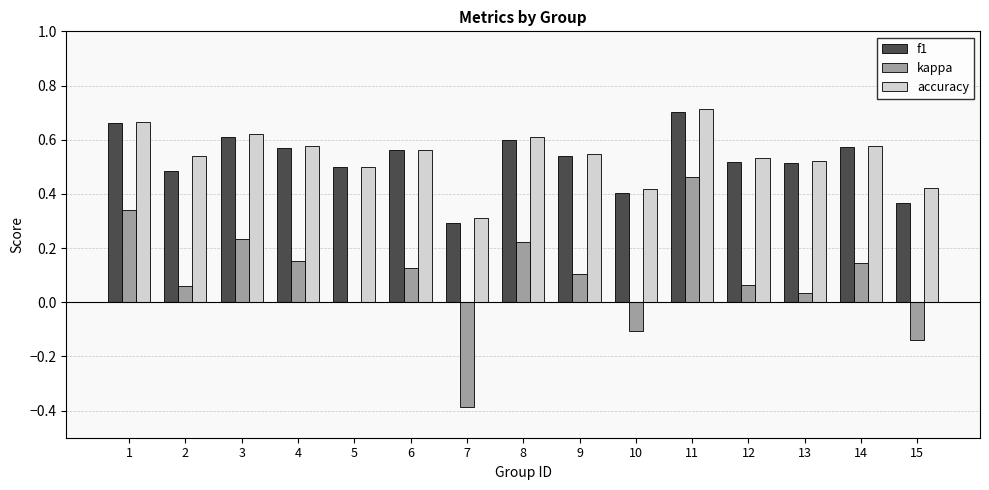

What is the sum of all f1 values?

7.9